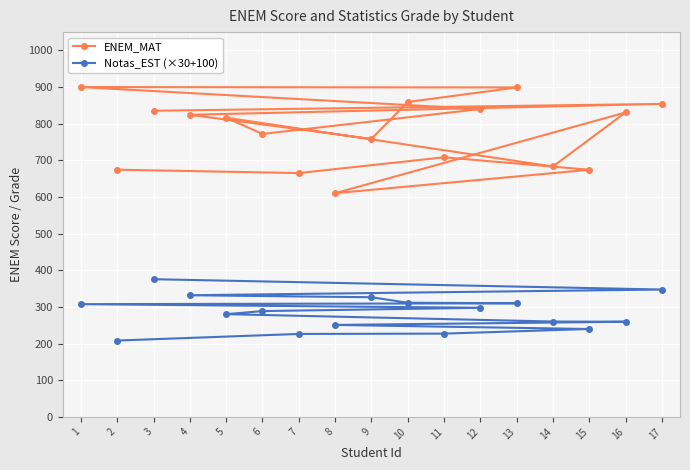

The ENEM_MAT series shows 830.8 at 16. True or false?

True